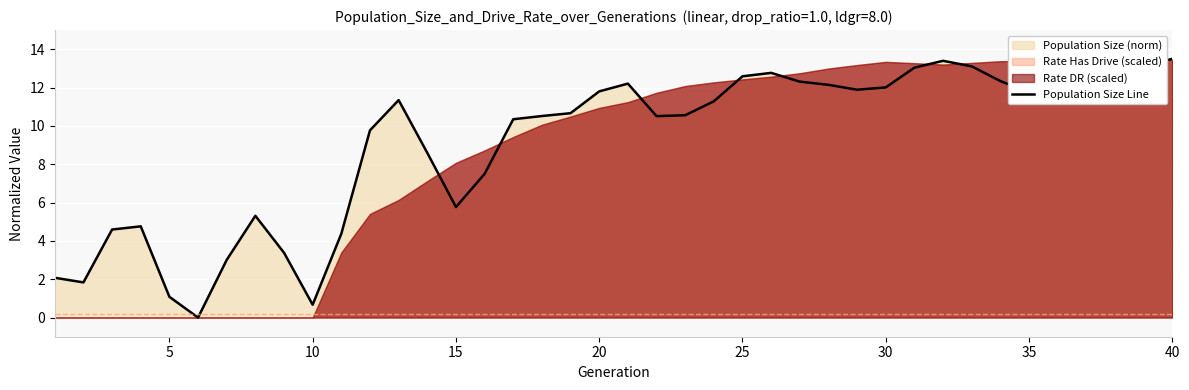

True or false: Population Size Line has a value of 5.8 at 15.

True